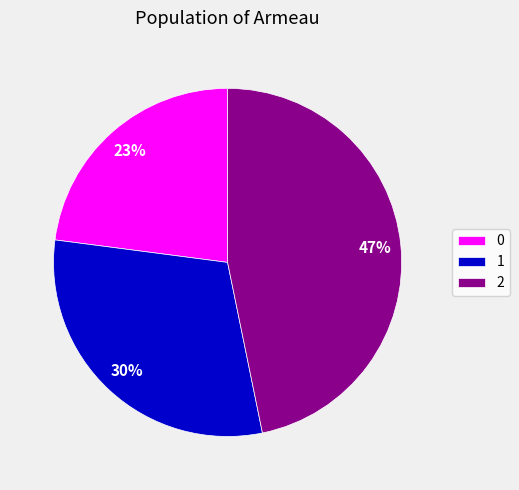

Is the sum of 1 and 0 greater than half?

Yes